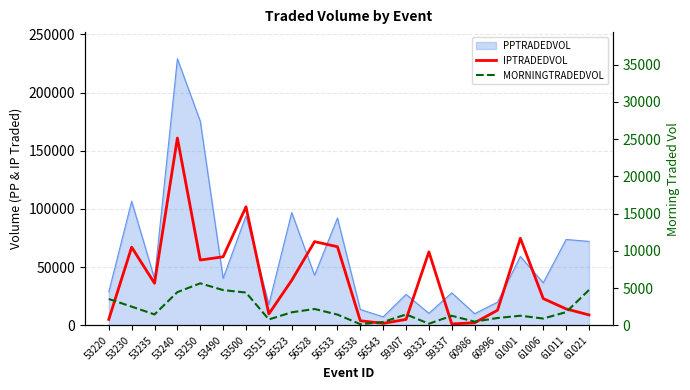

Does the chart have visible grid lines?

Yes